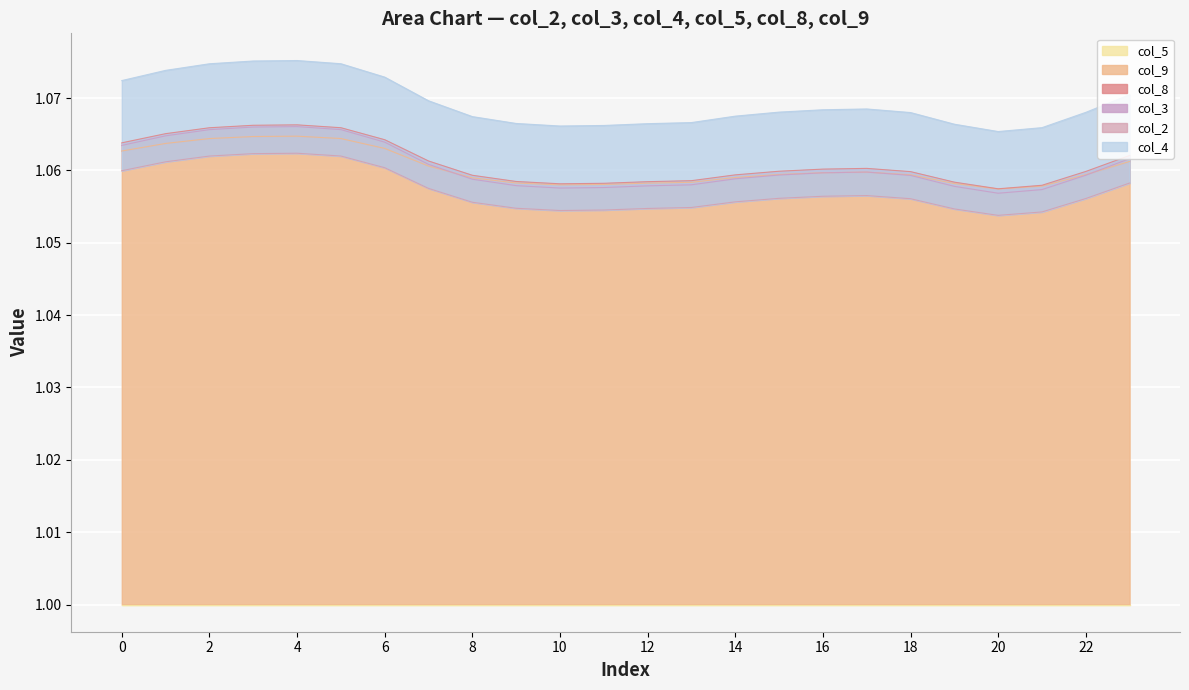

How many col_3 values are between 1 and 2?

24